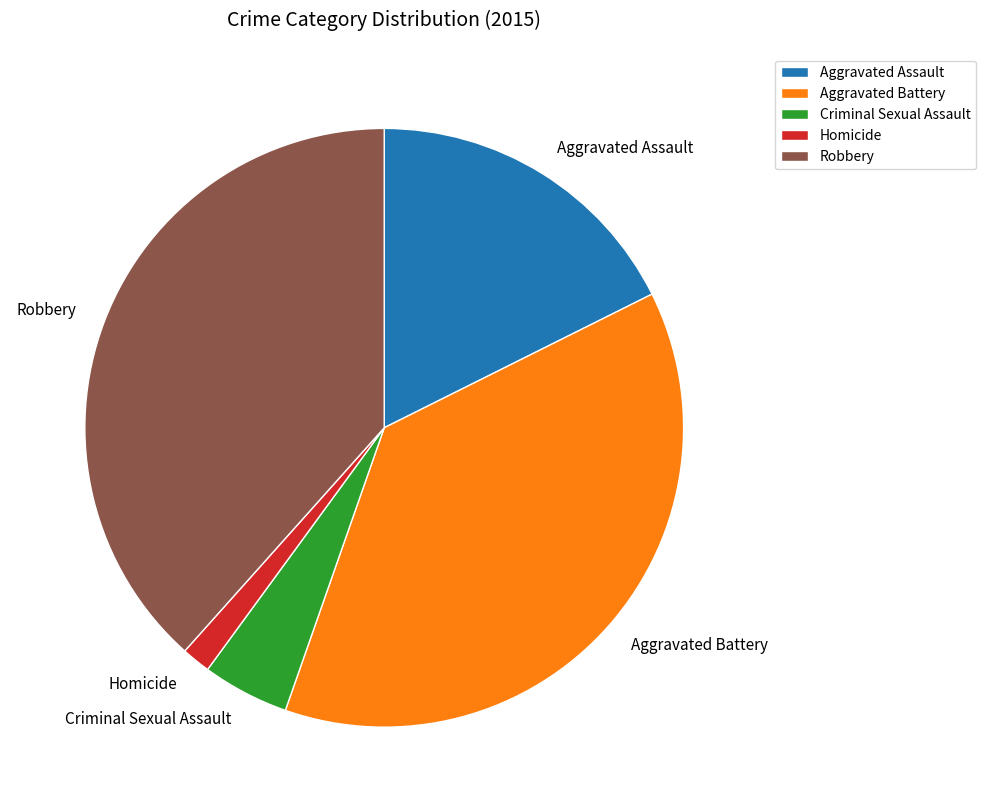

Which has a higher value, Criminal Sexual Assault or Aggravated Assault?

Aggravated Assault